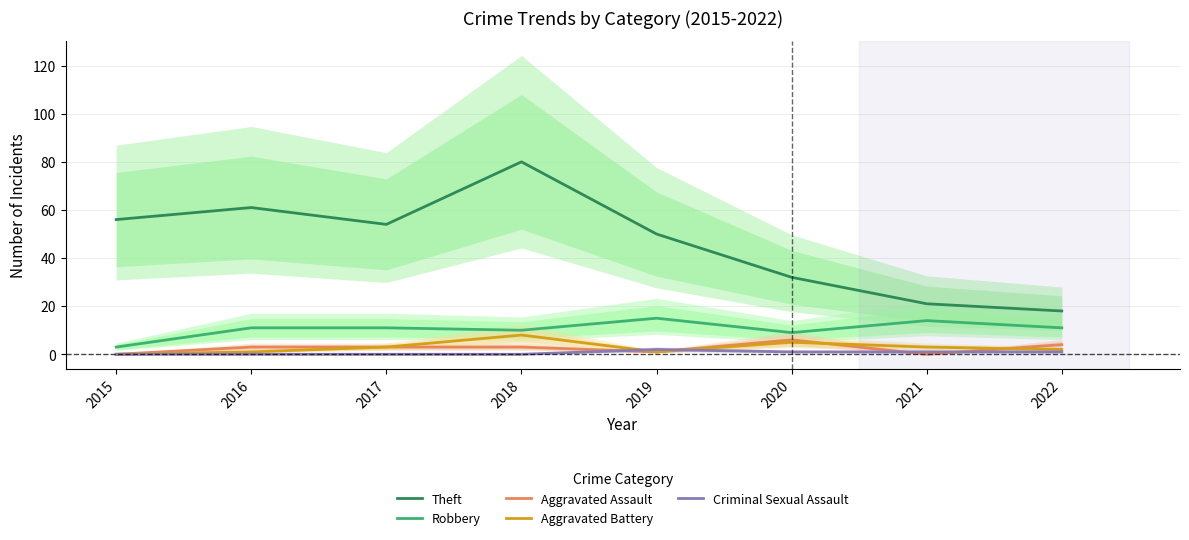

Where is the first local maximum for Aggravated Battery?

2018